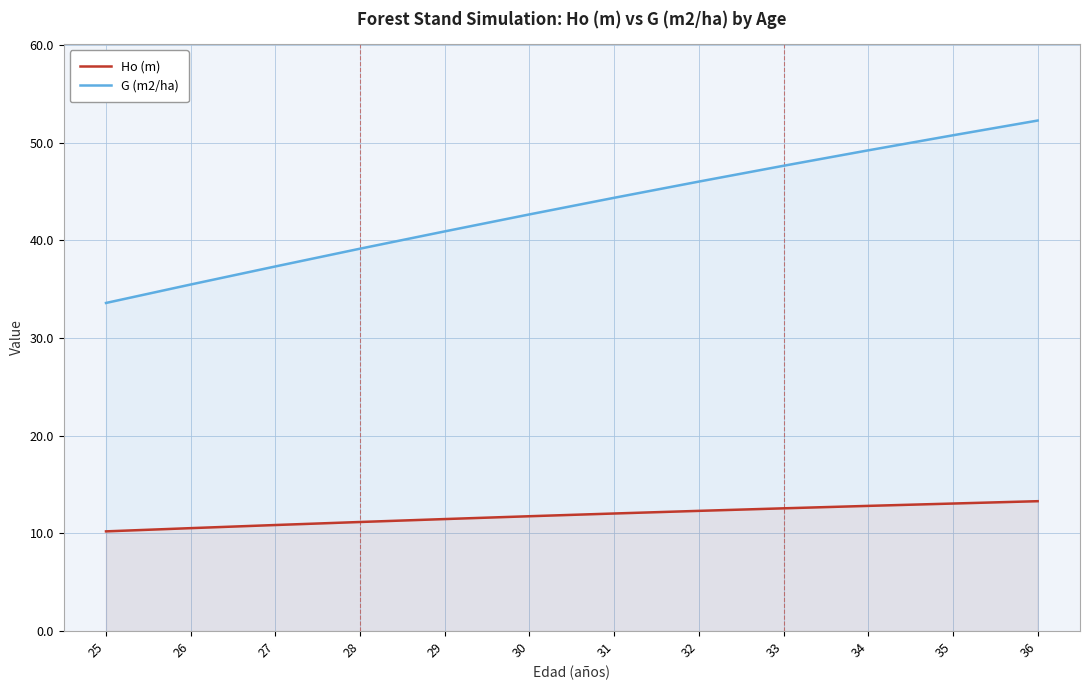

Where does the G (m2/ha) series first go above 44?

31